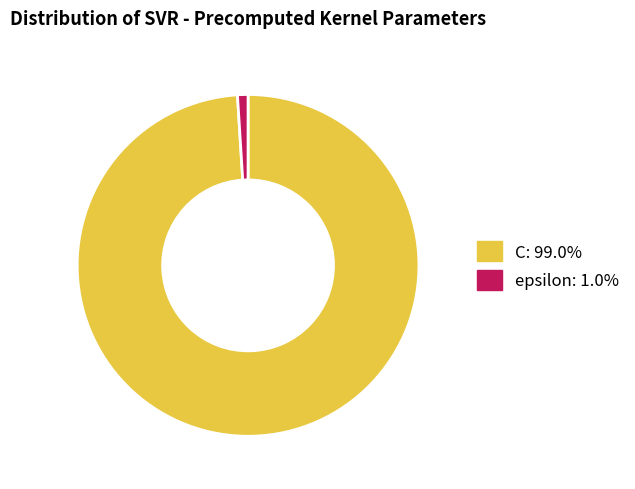

Rank the categories by value from highest to lowest.

C, epsilon